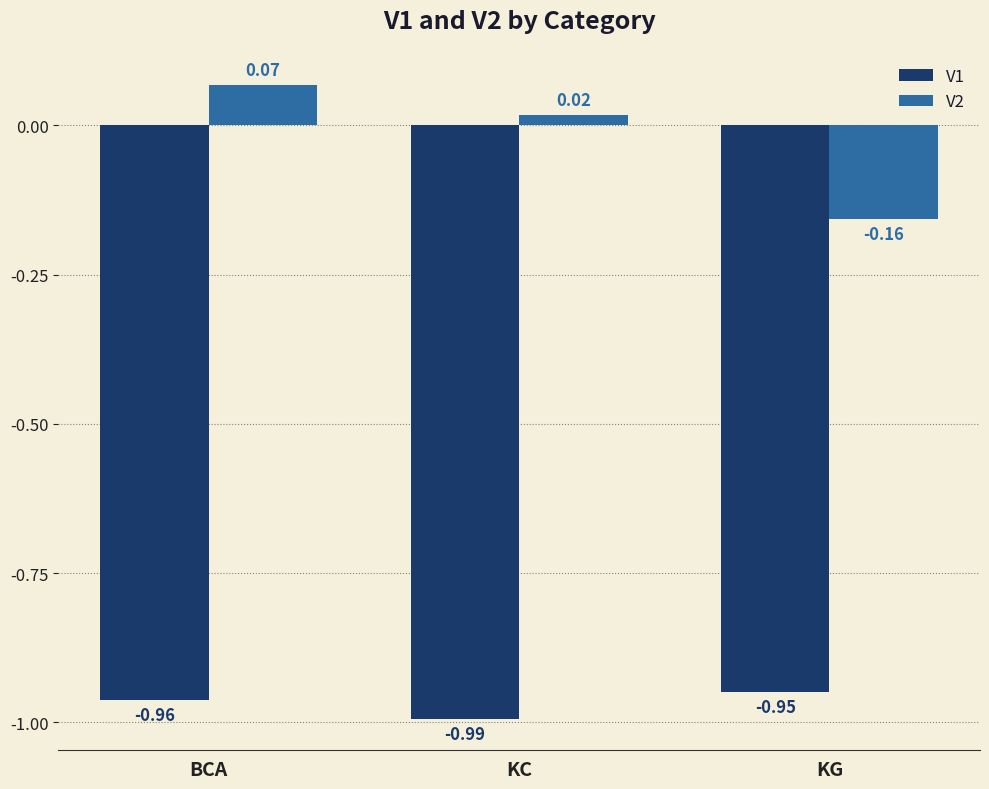

The V2 series shows 0.0 at BCA. True or false?

False